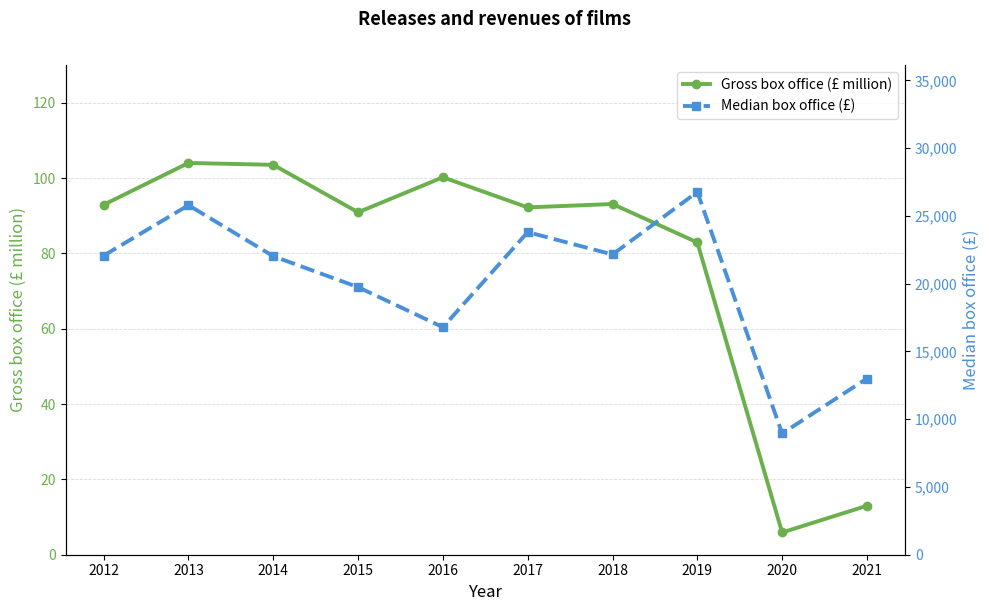

Which series has the largest range (max minus min)?

Median box office (£)